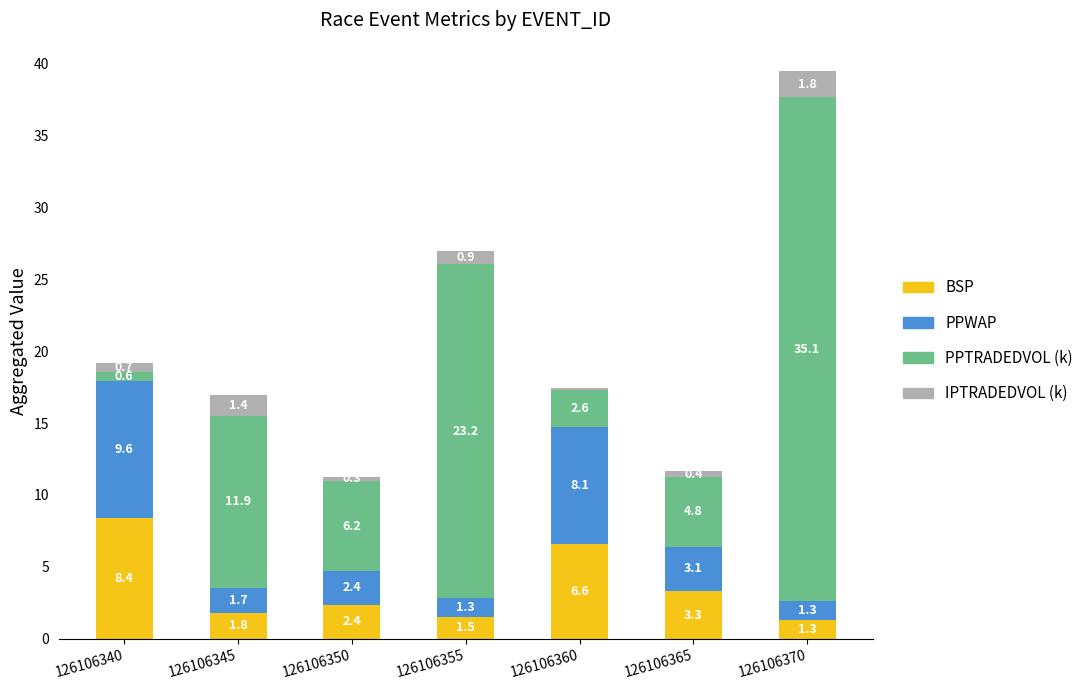

Reading right to left, what are the values for BSP?

126106370=1.3	126106365=3.3	126106360=6.6	126106355=1.5	126106350=2.4	126106345=1.8	126106340=8.4